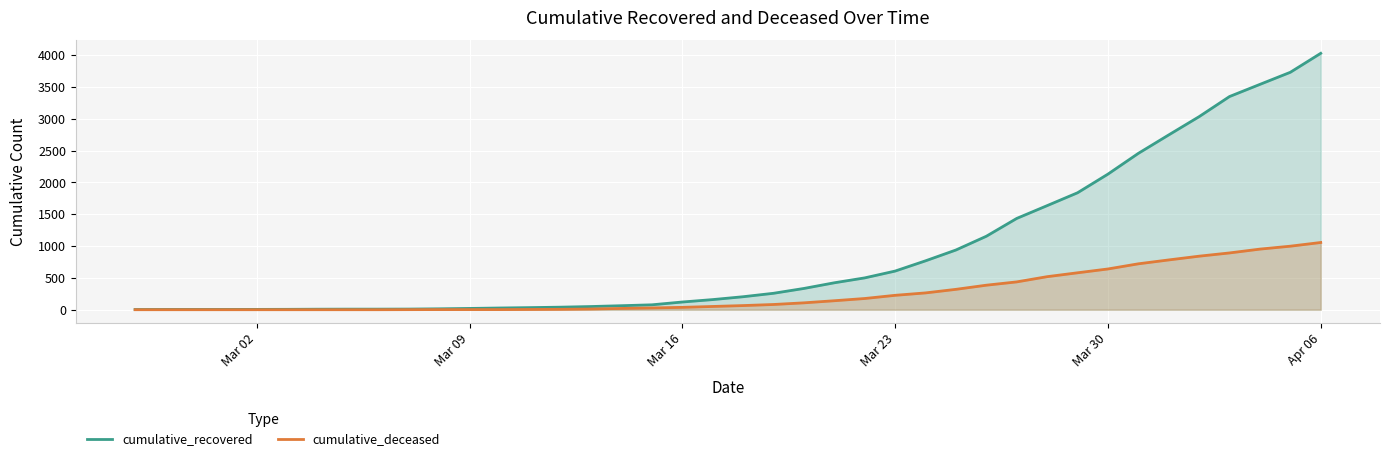

Where is cumulative_recovered nearest to the value 2015?

Mar 30